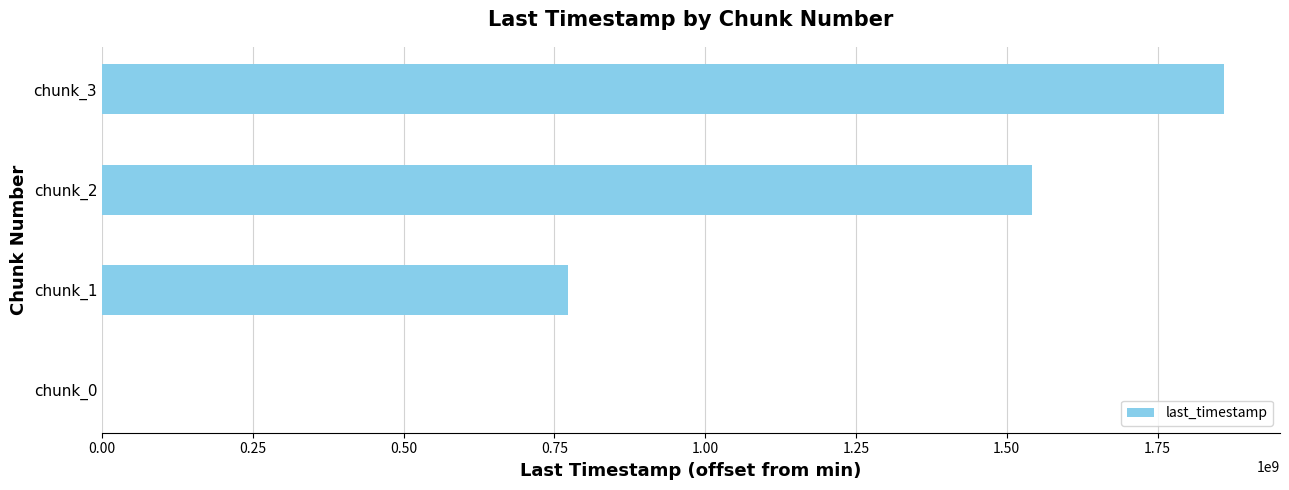

What is the sum of all values?

4174504198